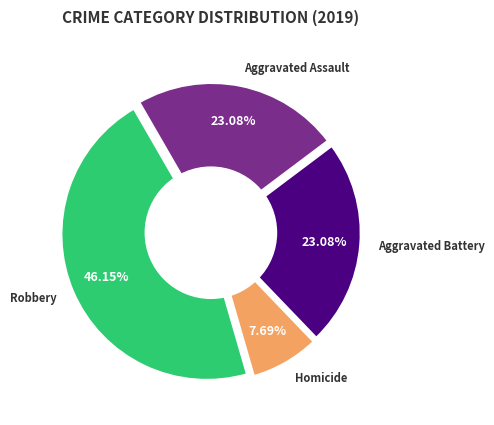

What is the ratio of the value at Homicide to the value at Robbery?

0.2